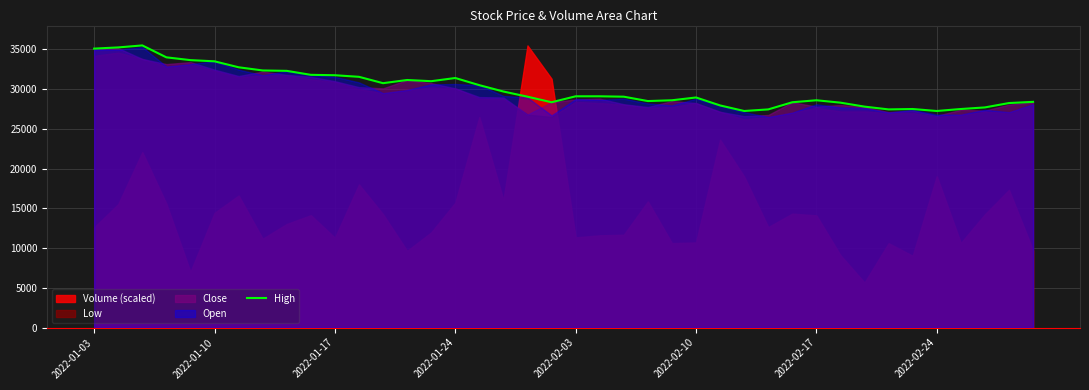

What is the maximum value shown in the chart?

35500